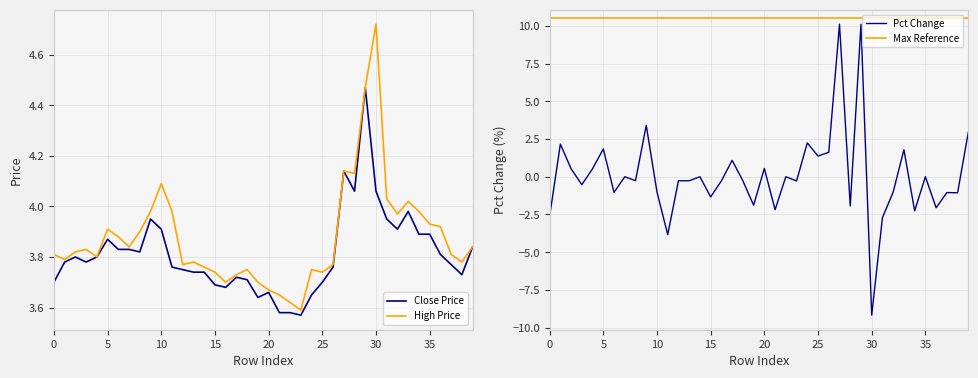

True or false: High Price has a value of 3.9 at 5.

True